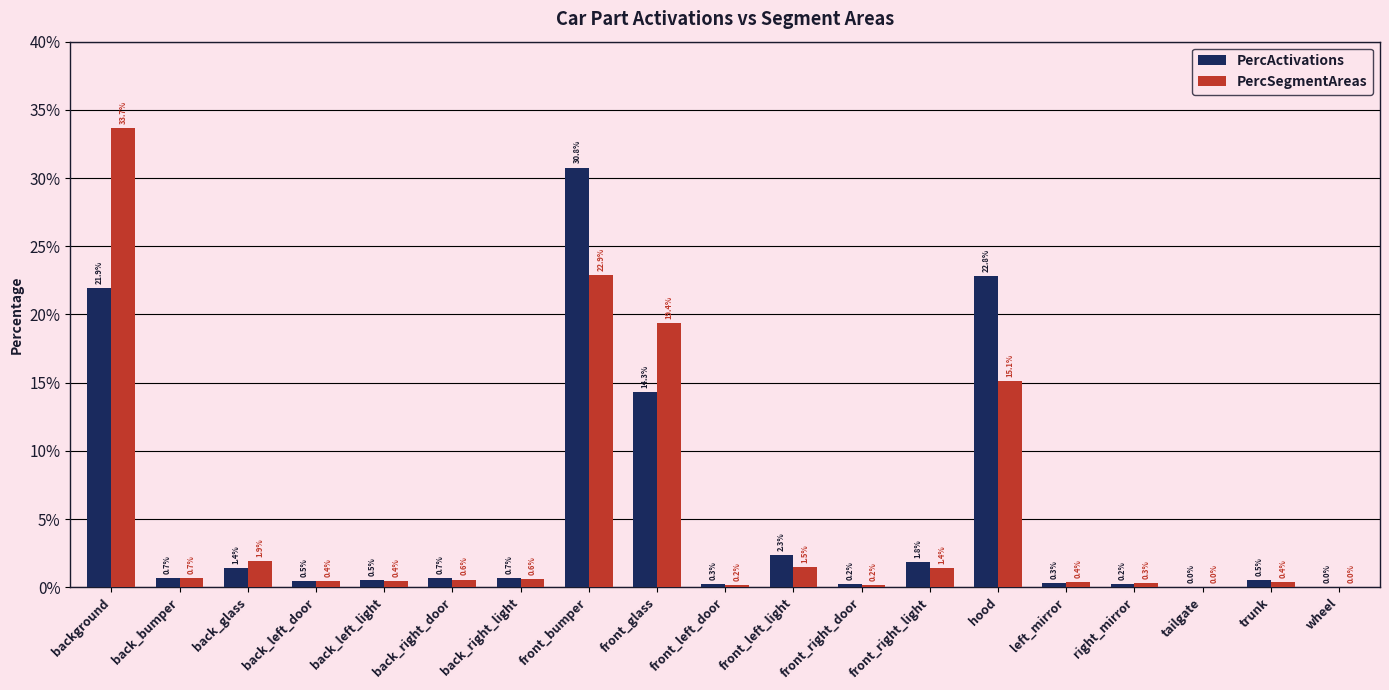

At which category is the sum across all series the highest?

background